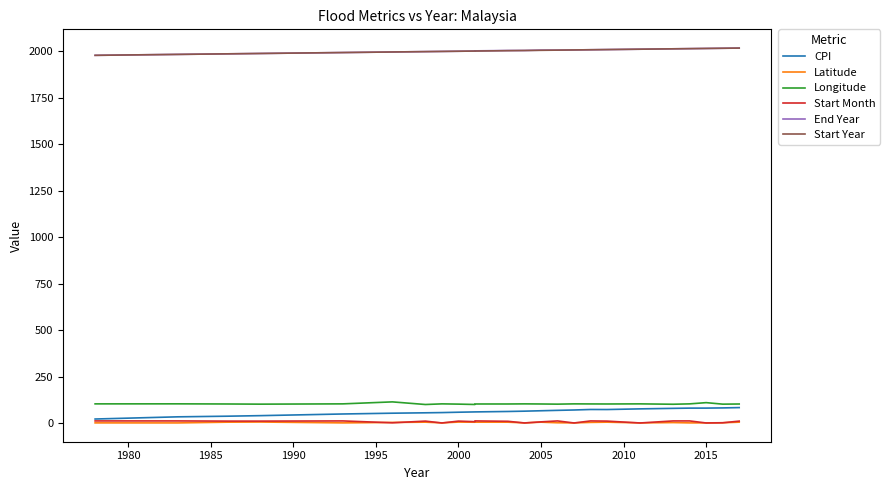

True or false: Longitude has more than 1 points higher than both neighbors.

True